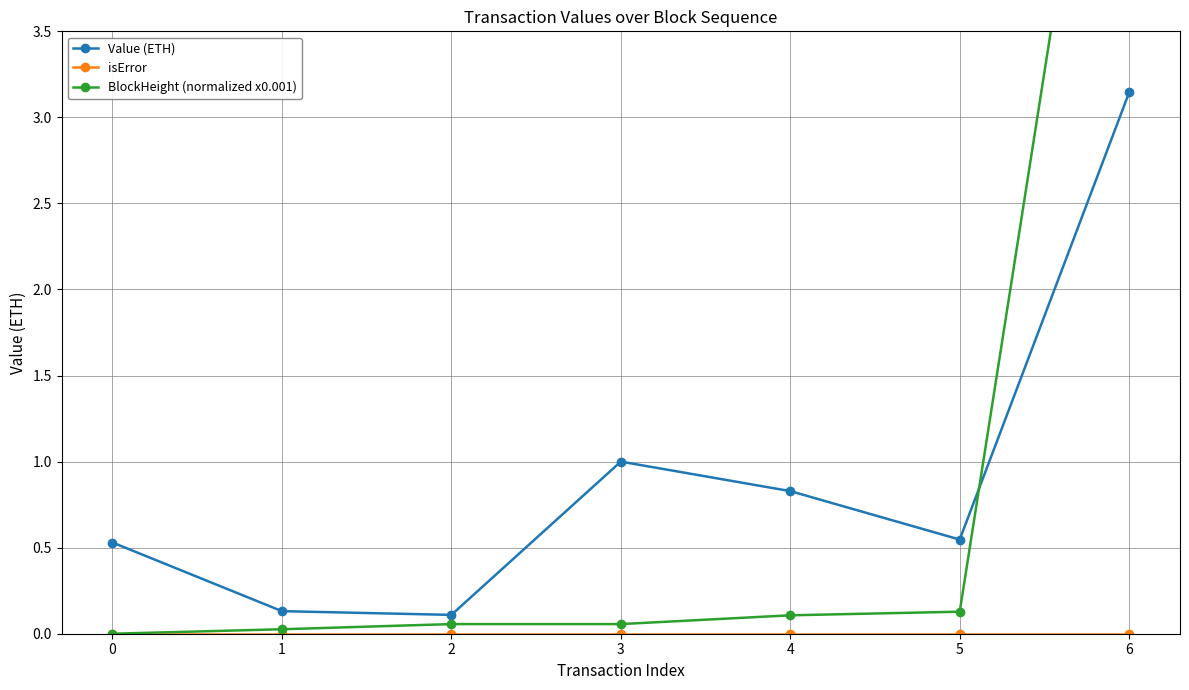

At 3, list the series in order from smallest to largest.

isError, BlockHeight (normalized x0.001), Value (ETH)